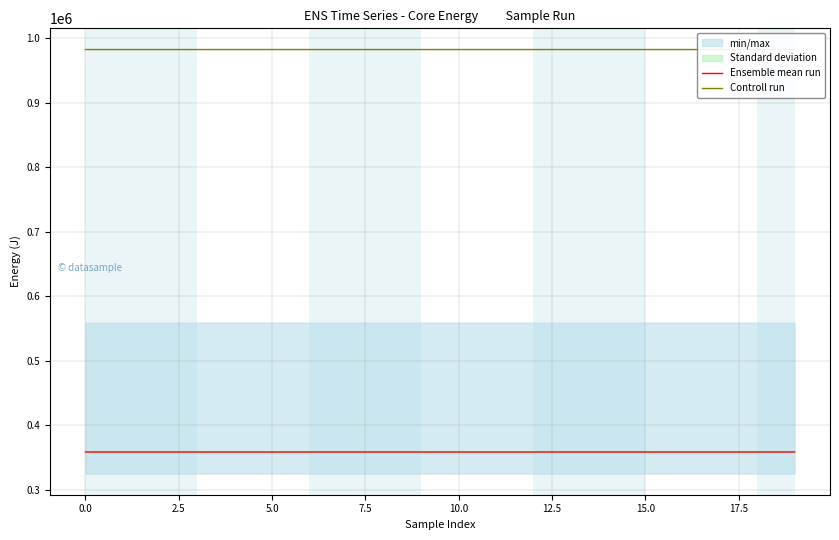

Reading left to right, transcribe all the data shown in this chart.

Ensemble mean run: 358606.4	358606.4	358607.3	358608.3	358609.3	358610.3	358611.3	358612.3	358613.3	358614.2	358615.2	358616.2	358617.2	358617.8	358617.9	358618.1	358618.4	358618.7	358618.7	358618.7
Controll run: 982846.1	982846.1	982846.3	982846.6	982846.7	982846.8	982846.8	982846.8	982846.8	982847.0	982847.2	982847.2	982847.2	982847.2	982847.3	982847.4	982847.8	982848.1	982848.2	982848.4